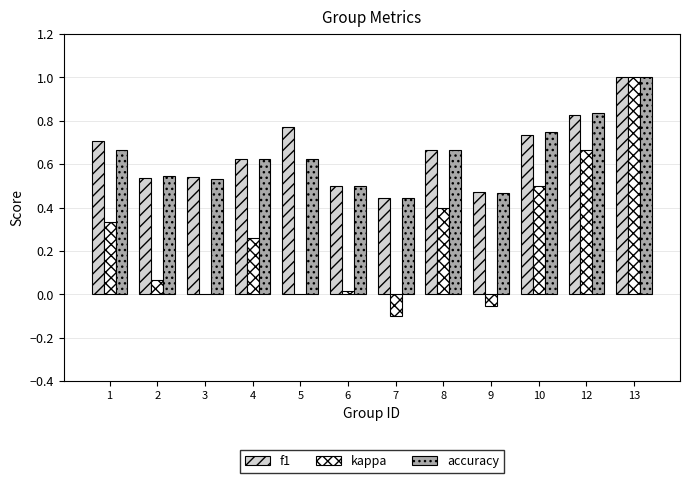

How many groups of bars are there?

12